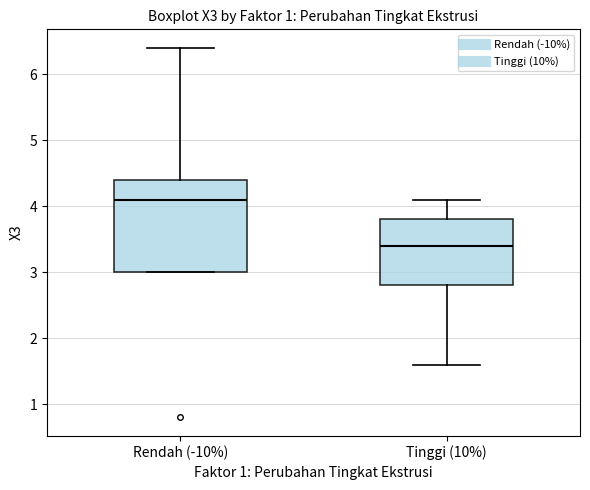

Which box has the highest median line?

Rendah (-10%)